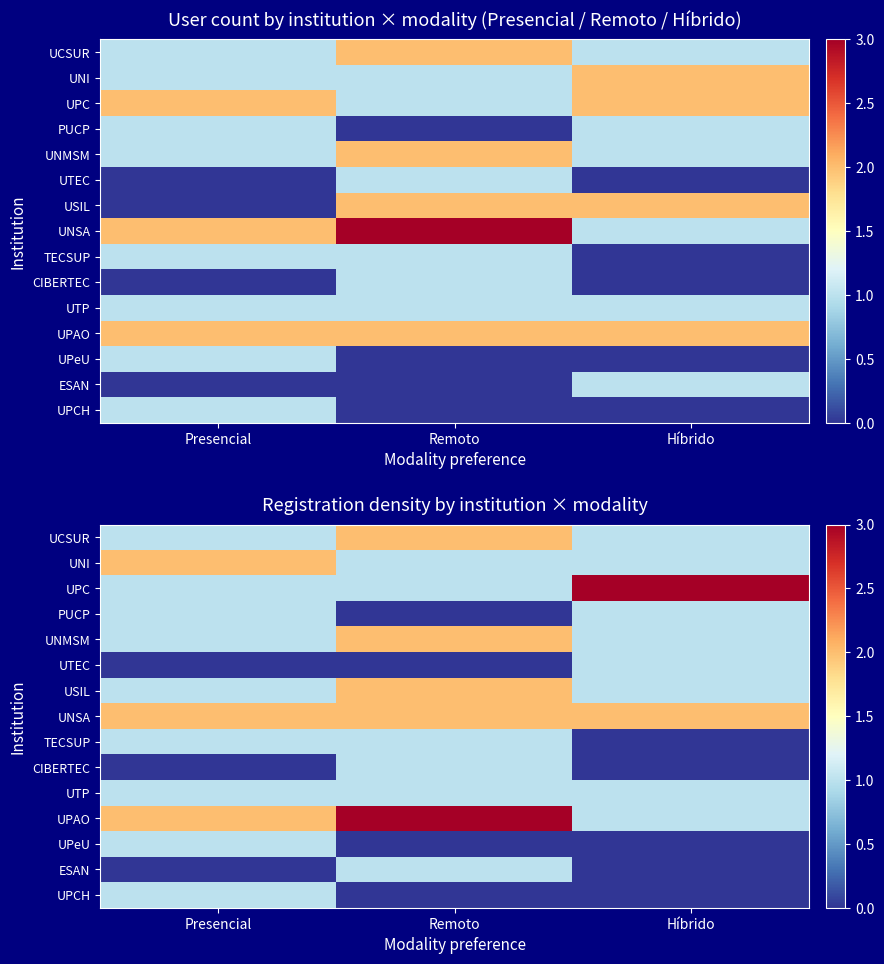

How many distinct data groups are displayed?

15